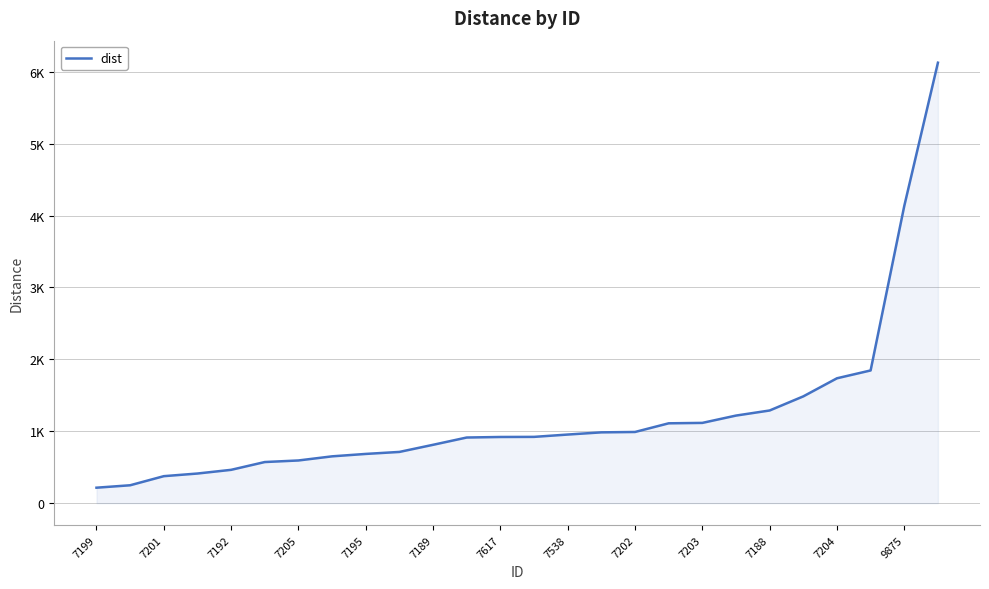

What is the difference between the second highest and second lowest values?

3884.8